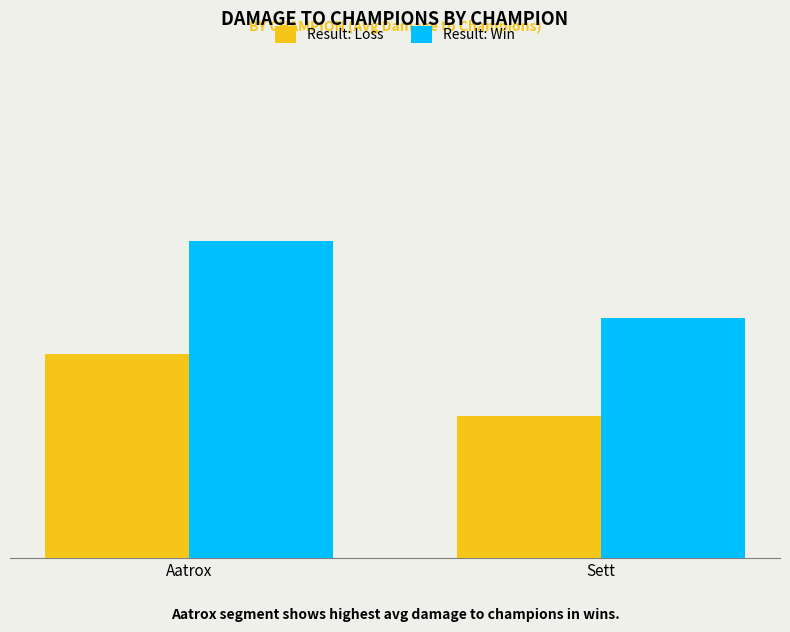

What are all the series names shown in the legend?

Result: Loss, Result: Win